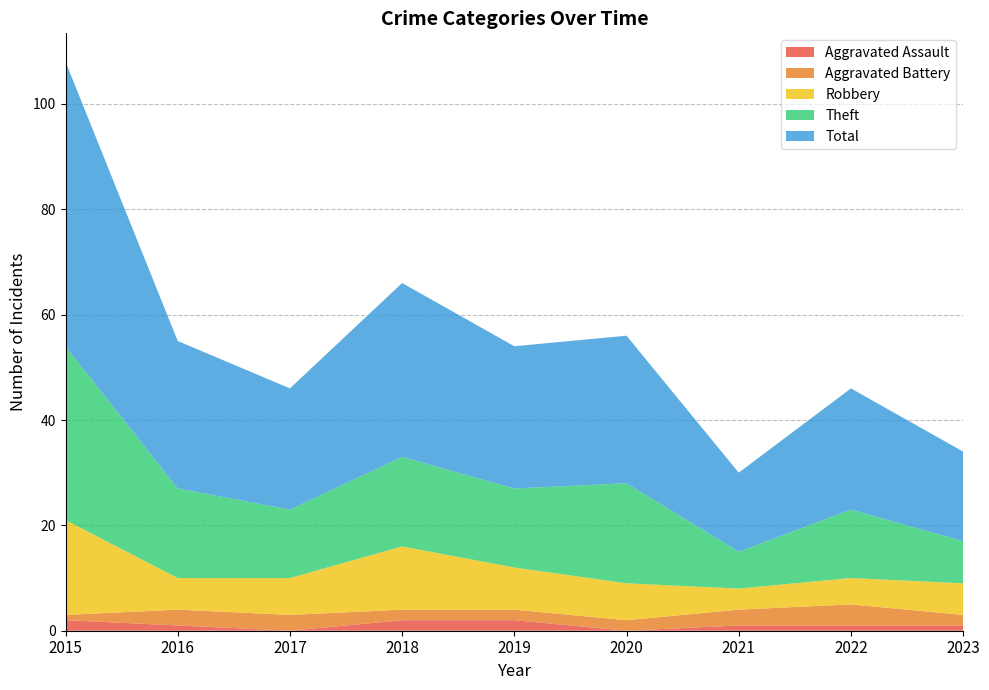

Reading left to right, extract all data points from this chart.

Aggravated Assault: 2	1	0	2	2	0	1	1	1
Aggravated Battery: 1	3	3	2	2	2	3	4	2
Robbery: 18	6	7	12	8	7	4	5	6
Theft: 33	17	13	17	15	19	7	13	8
Total: 54	28	23	33	27	28	15	23	17